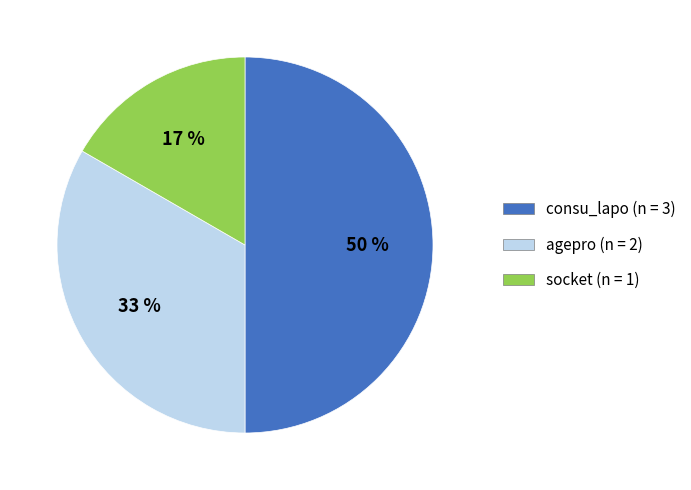

Between socket and consu_lapo, which is larger?

consu_lapo